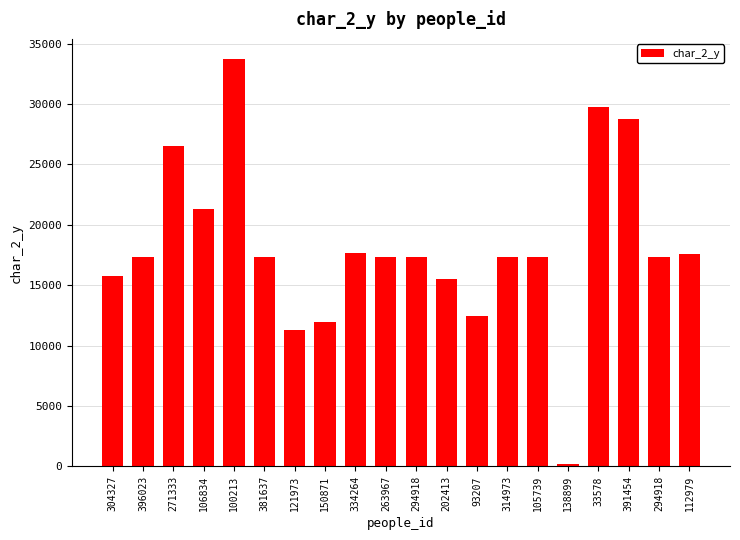

What is the label of the 9th bar from the left?

334264